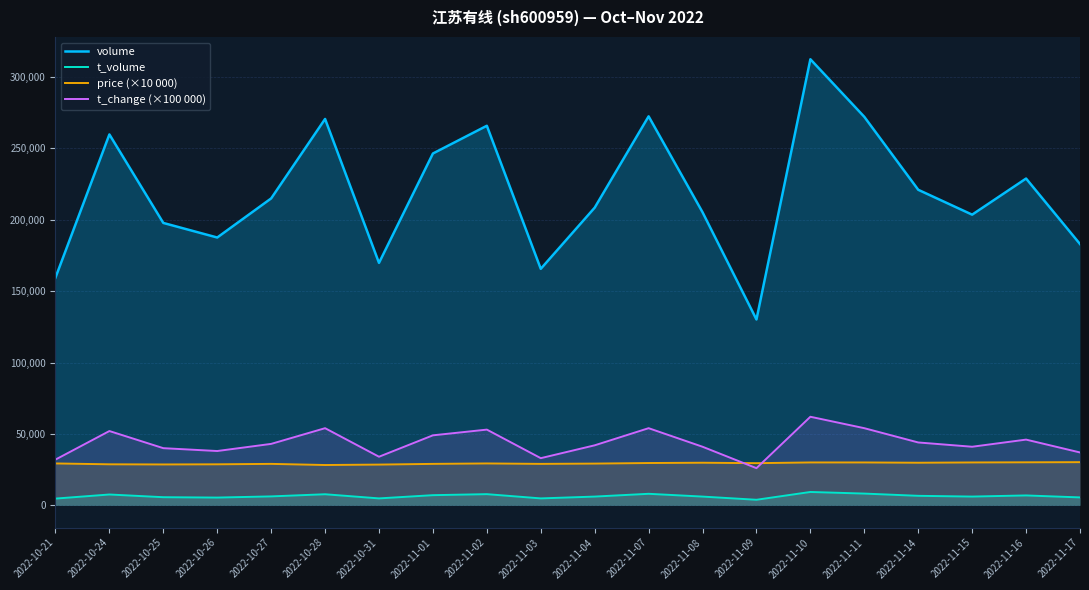

Does the chart display data point markers on the line(s)?

No